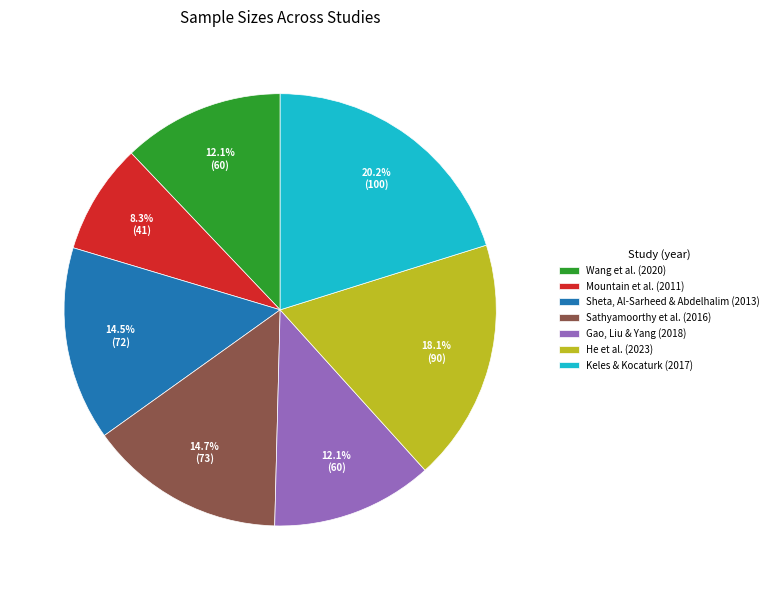

Which slice is the largest?

Keles & Kocaturk (2017)